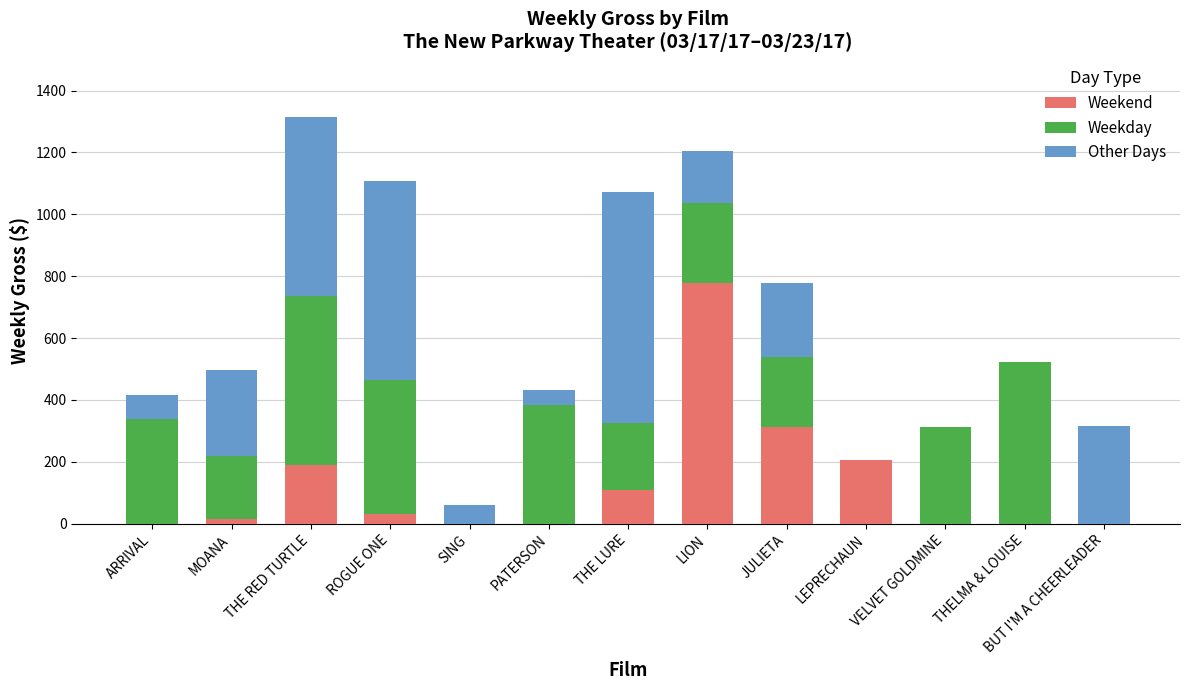

At which category is the sum across all series the highest?

THE RED TURTLE